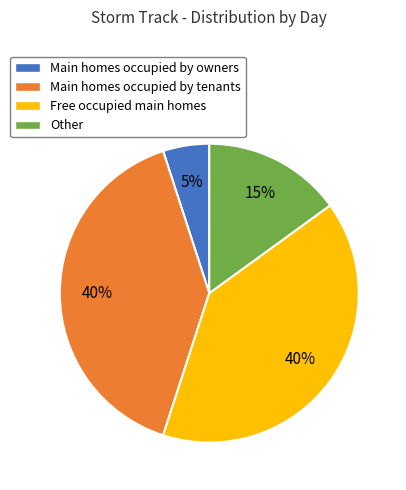

Approximately how many times larger is the value at Other compared to Main homes occupied by tenants?

0.4